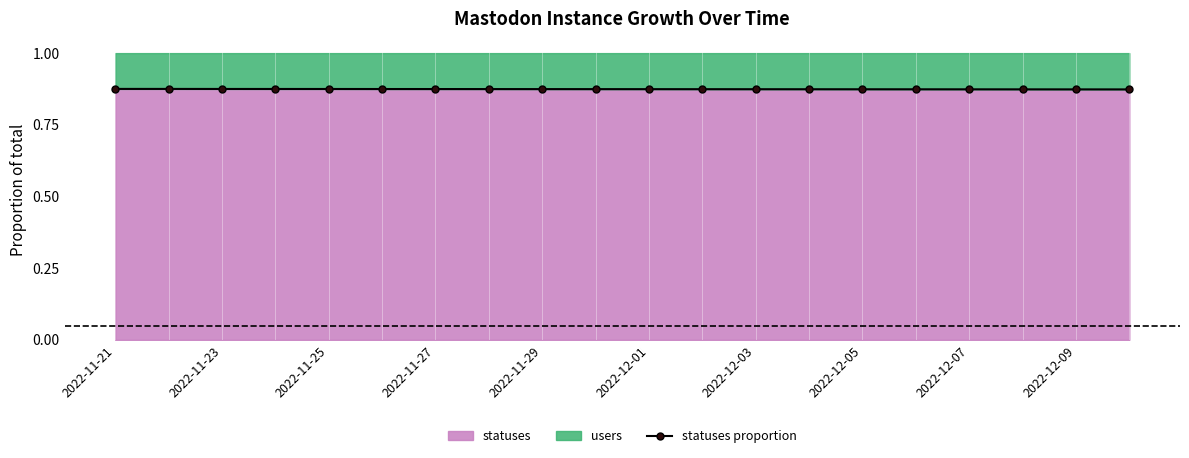

Reading left to right, what are all the values shown in this chart?

0.9	0.9	0.9	0.9	0.9	0.9	0.9	0.9	0.9	0.9	0.9	0.9	0.9	0.9	0.9	0.9	0.9	0.9	0.9	0.9